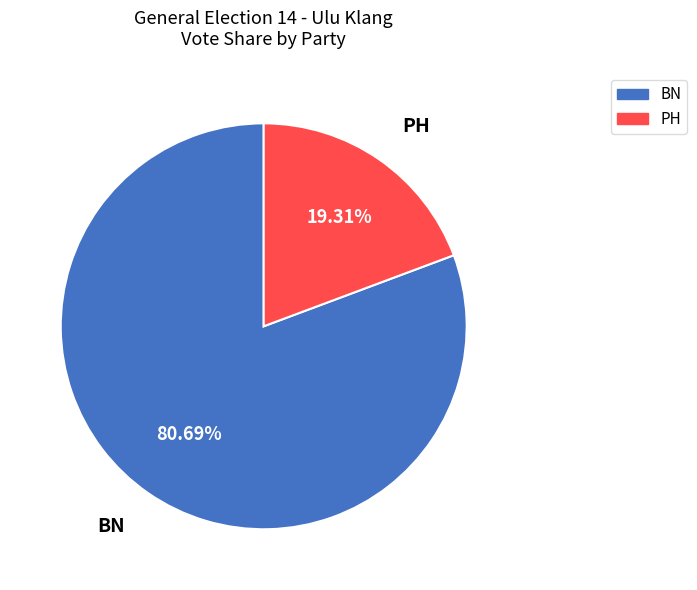

To the nearest percent, what is the difference between the PH and BN slice percentages?

61%